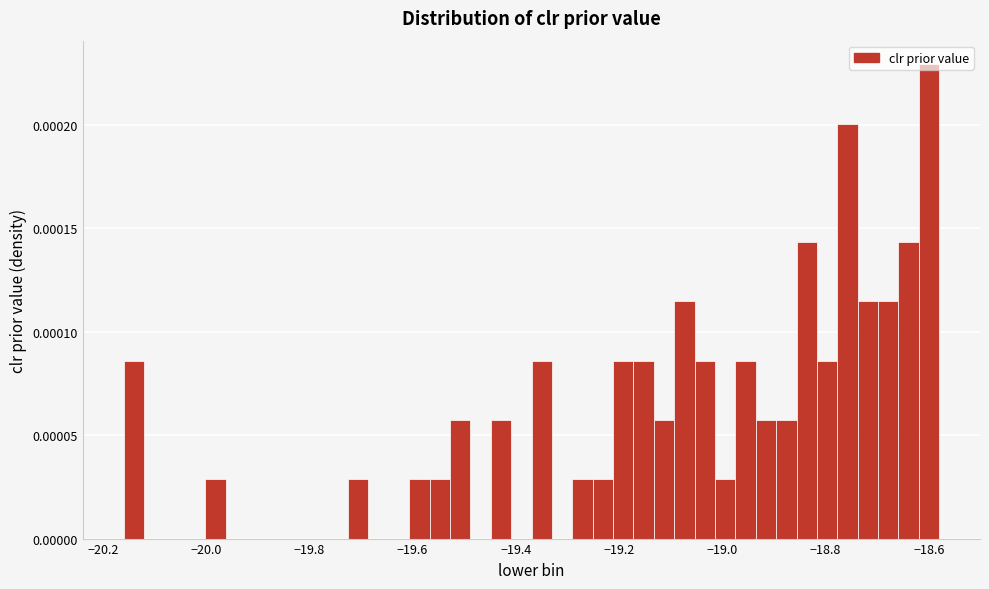

Read against the x-axis, roughly where is the centre of the tallest bar?

-18.60